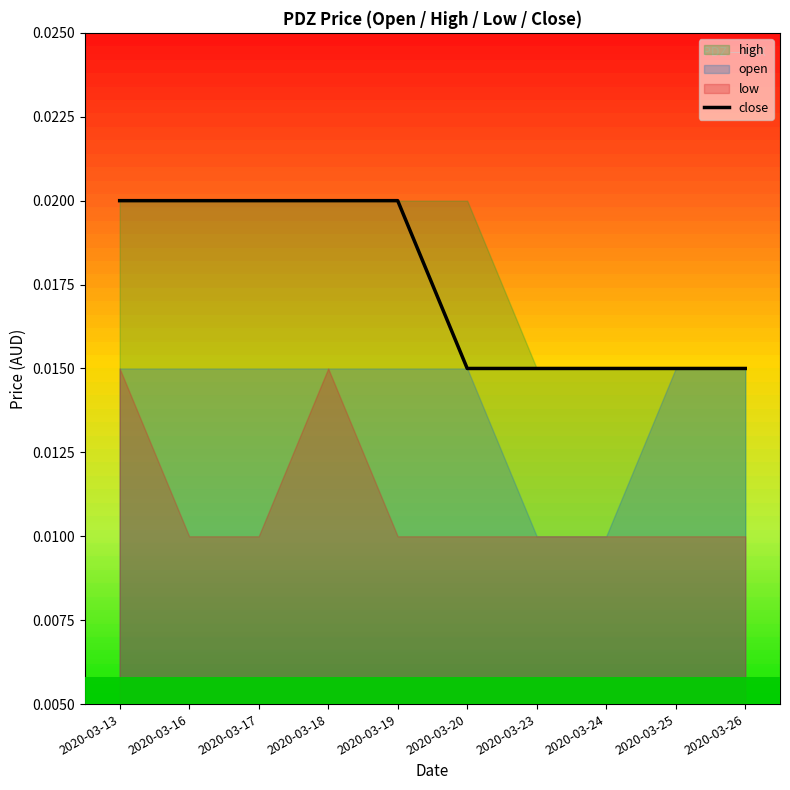

Rank the categories by value from highest to lowest.

2020-03-13, 2020-03-16, 2020-03-17, 2020-03-18, 2020-03-19, 2020-03-20, 2020-03-23, 2020-03-24, 2020-03-25, 2020-03-26